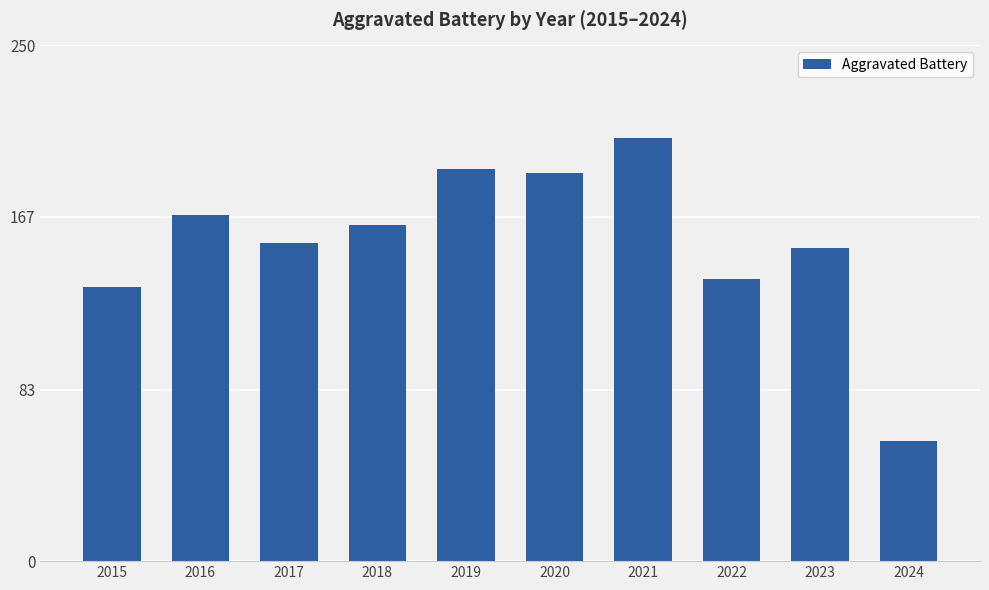

Reading right to left, list all the values displayed in this chart.

2024=58	2023=152	2022=137	2021=205	2020=188	2019=190	2018=163	2017=154	2016=168	2015=133